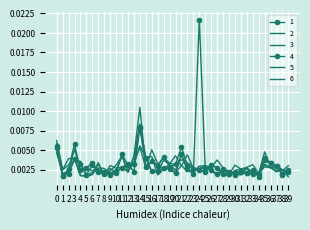

Which has a higher value, 36 or 10?

36